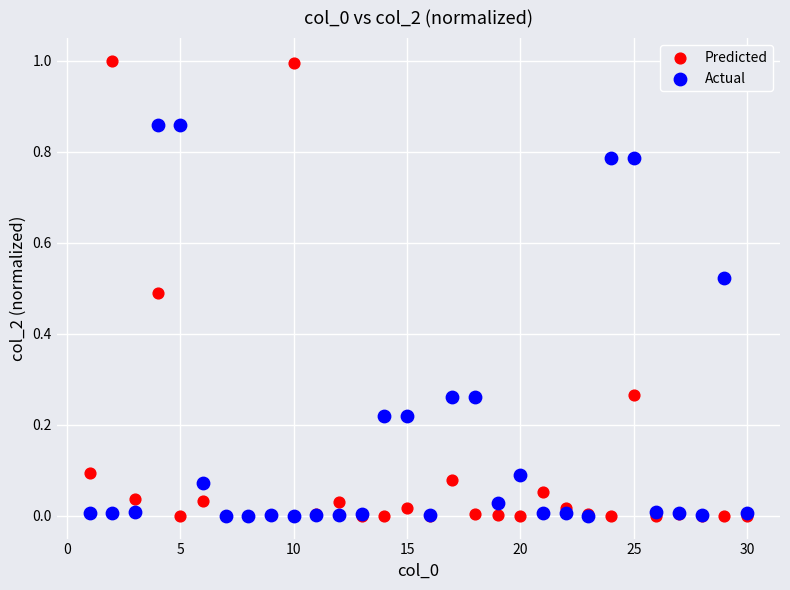

What are all the series names shown in the legend?

Predicted, Actual